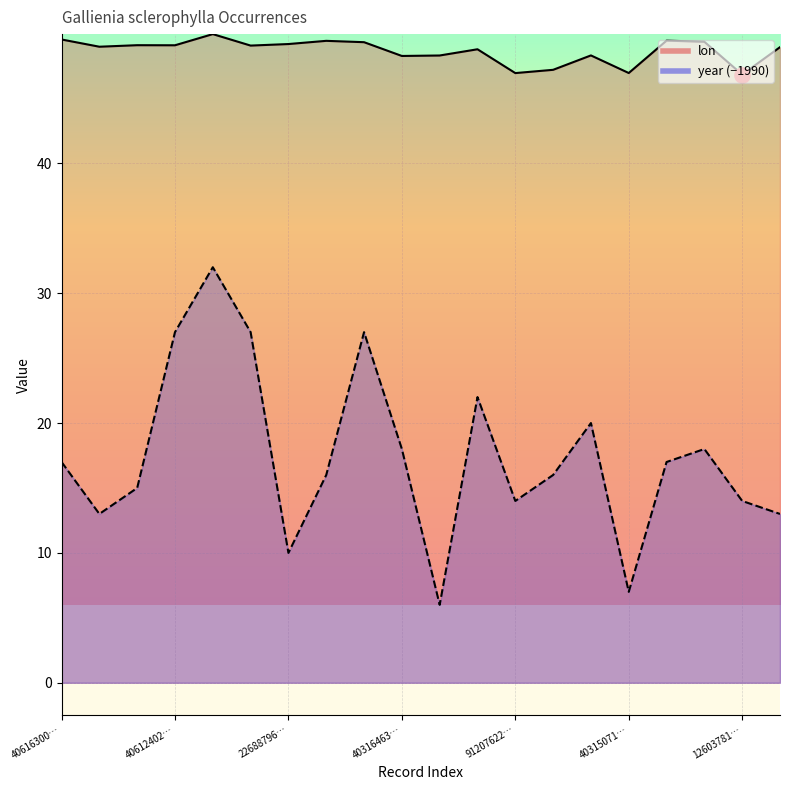

Which series has the largest total across all categories?

lon